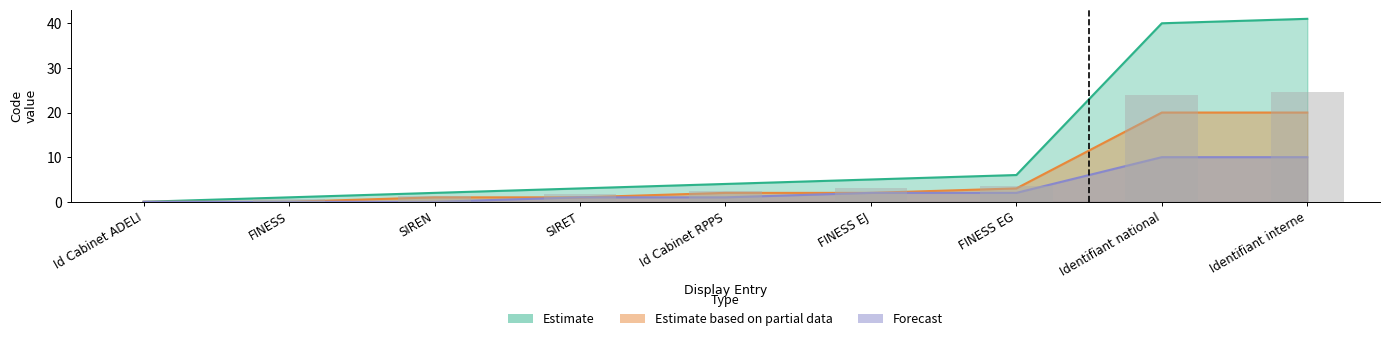

Rank the series at Identifiant interne from highest to lowest value.

Estimate, Estimate based on partial data, Forecast